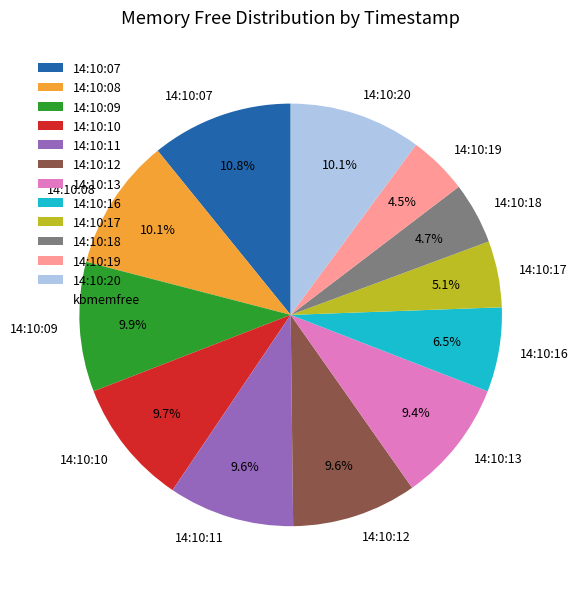

How many segments does this pie chart have?

12